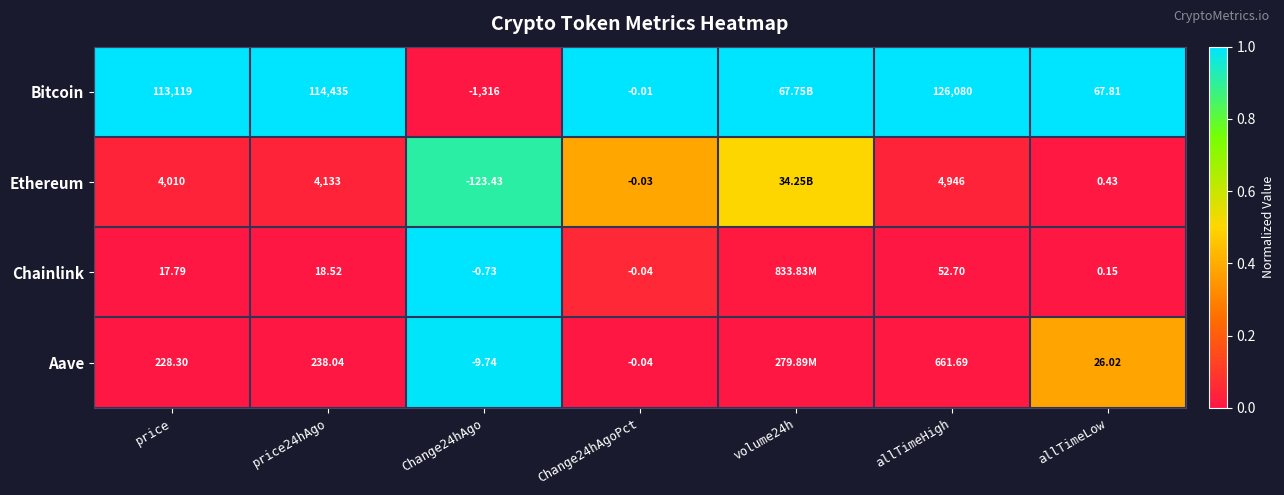

Between Change24hAgoPct and allTimeLow, which series saw the biggest shift?

Bitcoin